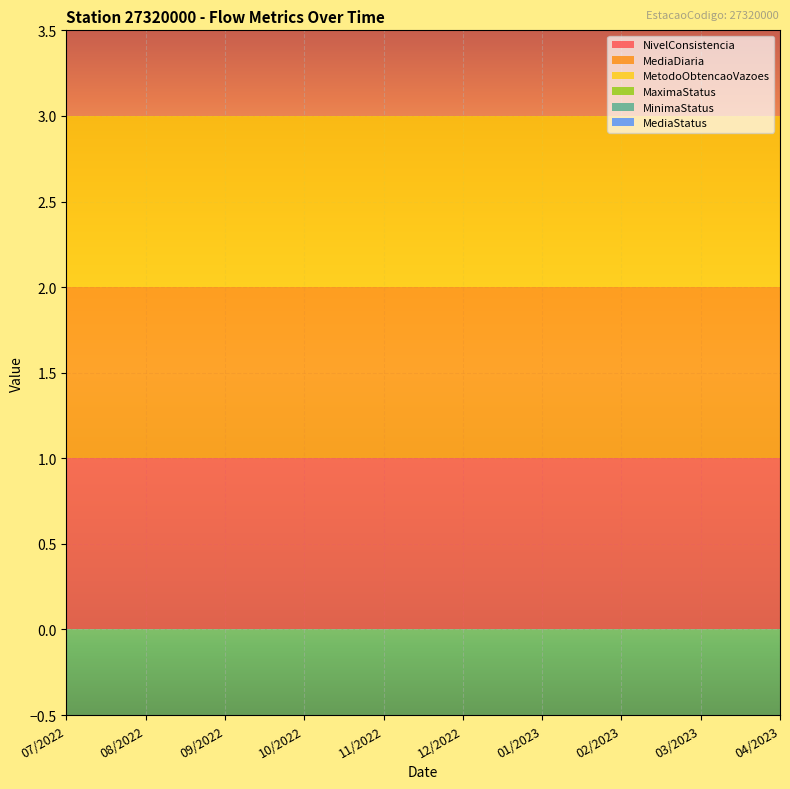

Reading left to right, extract all data points from this chart.

NivelConsistencia: 07/2022=1	08/2022=1	09/2022=1	10/2022=1	11/2022=1	12/2022=1	01/2023=1	02/2023=1	03/2023=1	04/2023=1
MediaDiaria: 07/2022=1	08/2022=1	09/2022=1	10/2022=1	11/2022=1	12/2022=1	01/2023=1	02/2023=1	03/2023=1	04/2023=1
MetodoObtencaoVazoes: 07/2022=1	08/2022=1	09/2022=1	10/2022=1	11/2022=1	12/2022=1	01/2023=1	02/2023=1	03/2023=1	04/2023=1
MaximaStatus: 07/2022=0	08/2022=0	09/2022=0	10/2022=0	11/2022=0	12/2022=0	01/2023=0	02/2023=0	03/2023=0	04/2023=0
MinimaStatus: 07/2022=0	08/2022=0	09/2022=0	10/2022=0	11/2022=0	12/2022=0	01/2023=0	02/2023=0	03/2023=0	04/2023=0
MediaStatus: 07/2022=0	08/2022=0	09/2022=0	10/2022=0	11/2022=0	12/2022=0	01/2023=0	02/2023=0	03/2023=0	04/2023=0